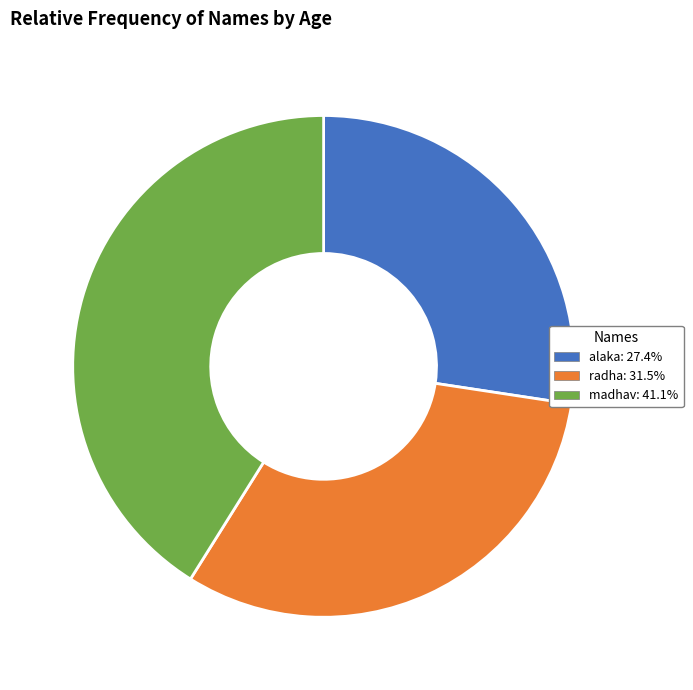

Is radha: 31.5% the majority of the pie?

No